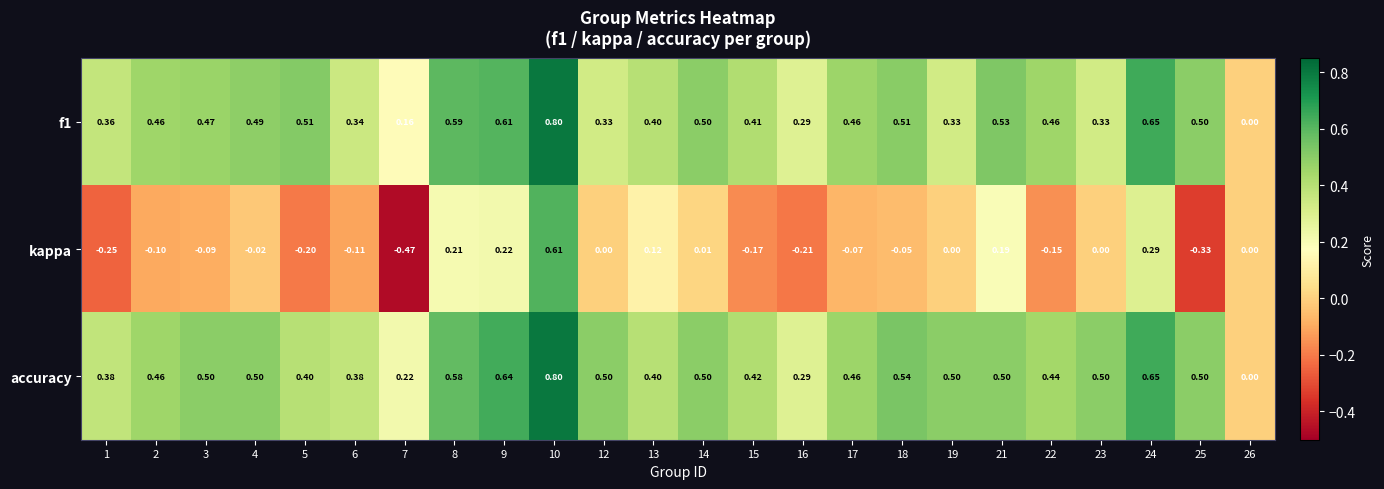

Which series has the largest total across all categories?

accuracy